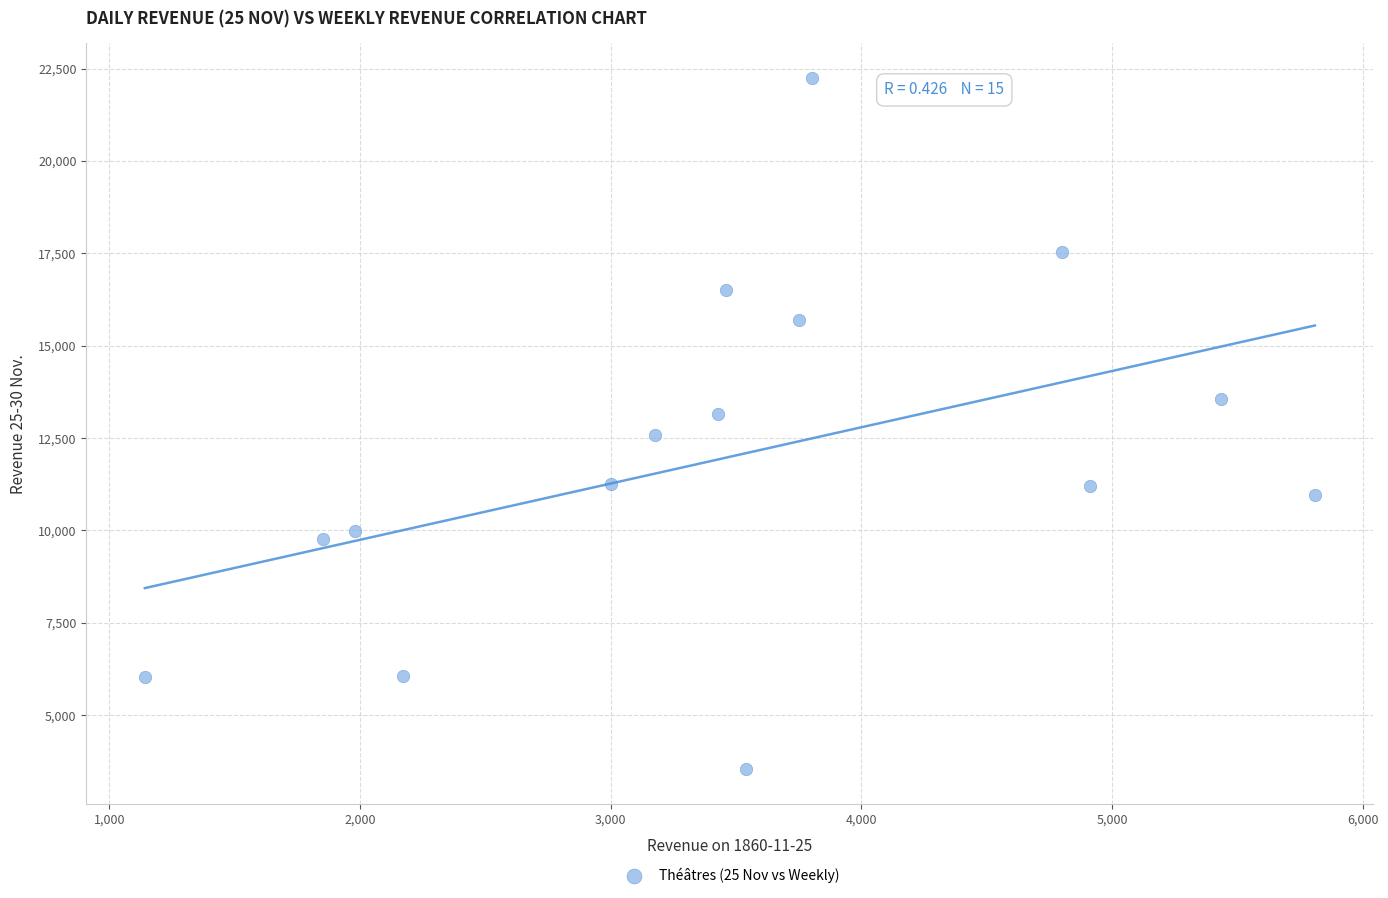

What is the range of Y values (max minus min)?

18708.6